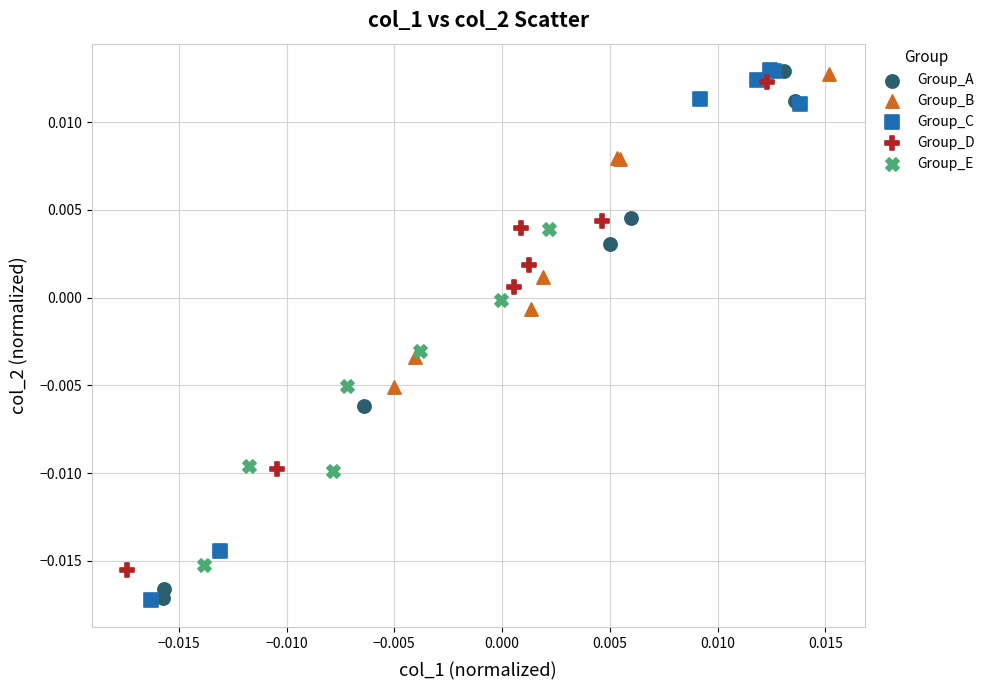

What are all the series names shown in the legend?

Group_A, Group_B, Group_C, Group_D, Group_E